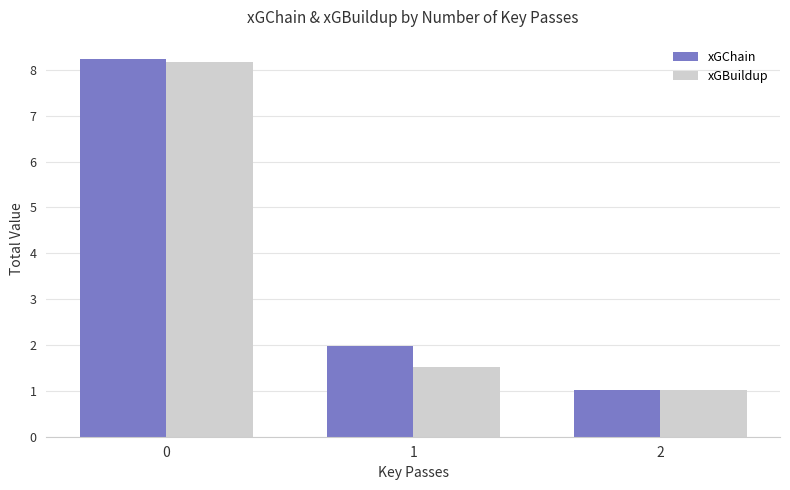

Rank the series by their maximum value, from highest to lowest.

xGChain, xGBuildup